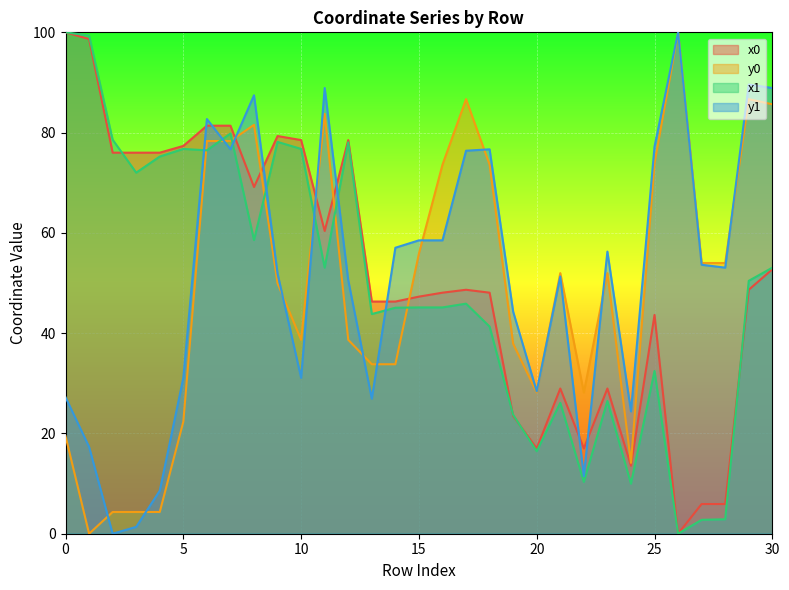

How many intersections are there between x1 and y1?

7